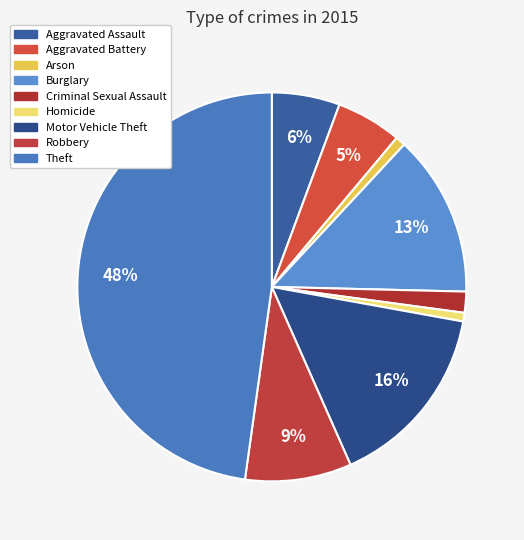

Does Robbery account for over 50% of the chart?

No